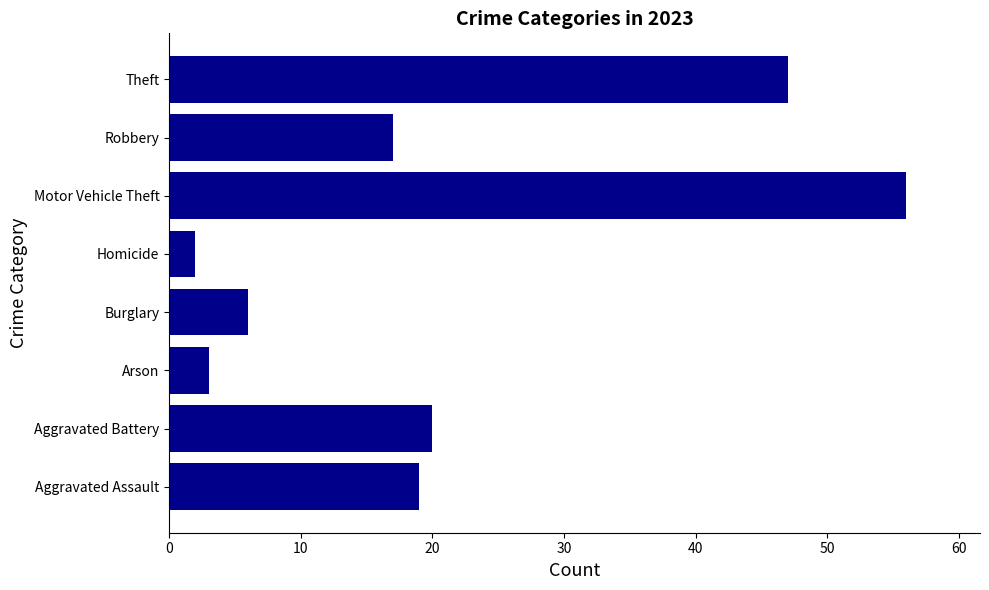

List the labels in order of value, smallest first.

Homicide, Arson, Burglary, Robbery, Aggravated Assault, Aggravated Battery, Theft, Motor Vehicle Theft